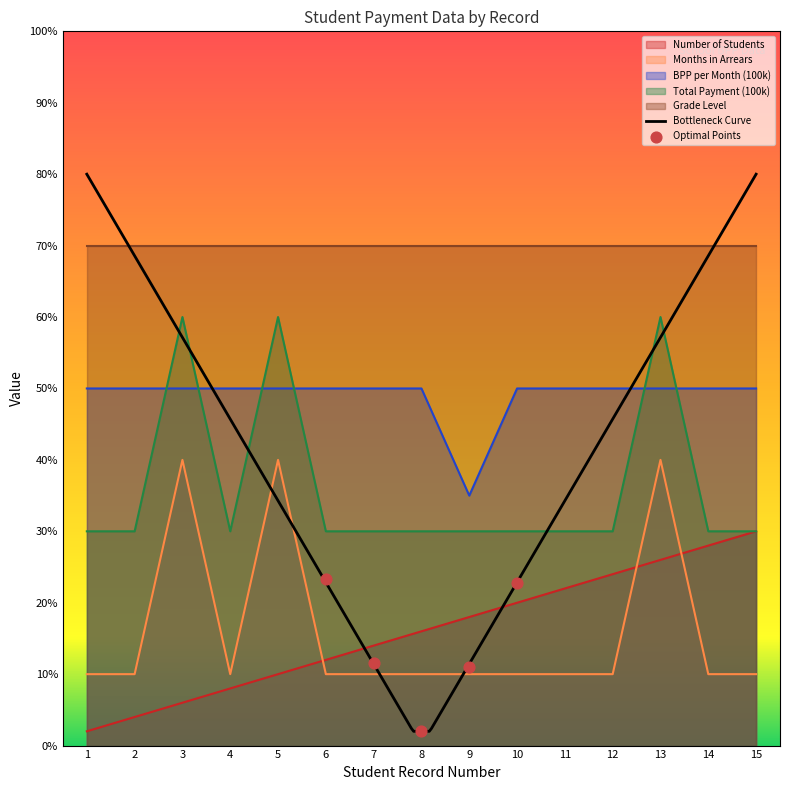

At which category is the sum across all series the highest?

13